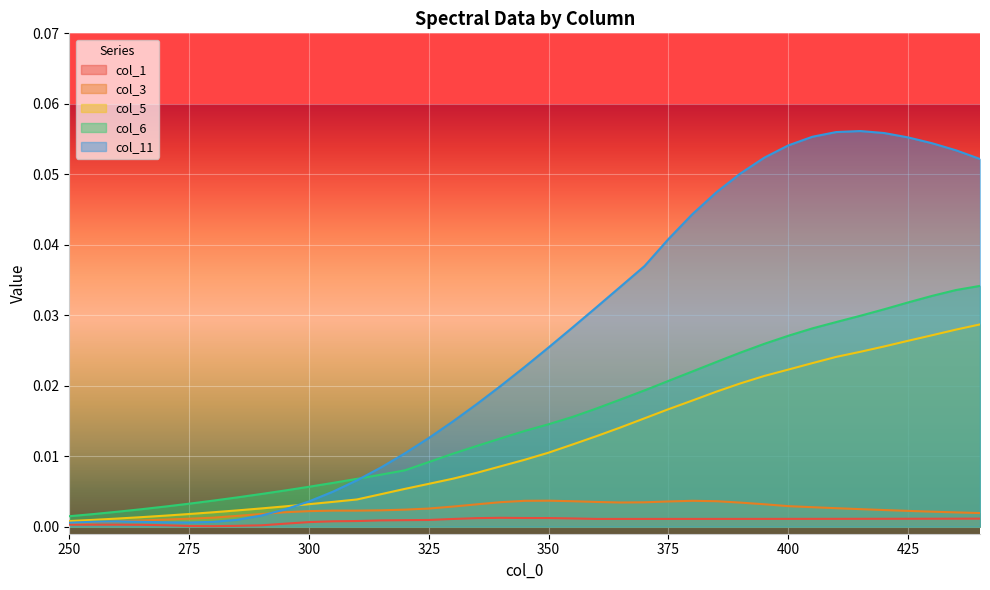

How many distinct data groups are displayed?

5